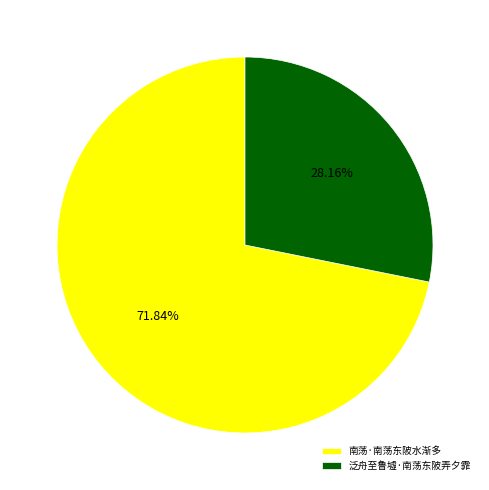

How much of the chart is everything except 南荡·南荡东陂水渐多?

28.2%